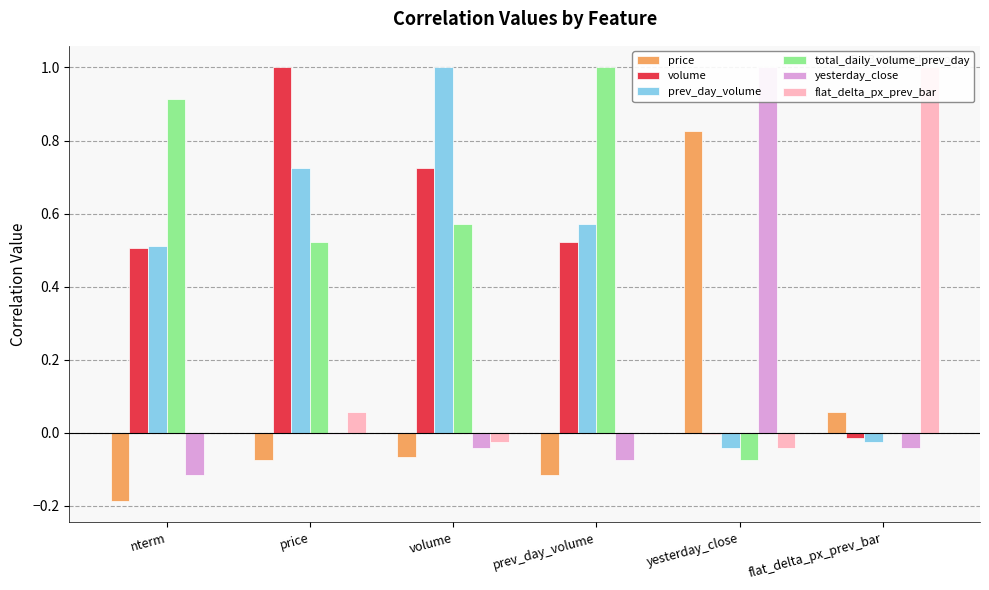

Reading left to right, transcribe all the data shown in this chart.

price: nterm=-0.2	price=-0.1	volume=-0.1	prev_day_volume=-0.1	yesterday_close=0.8	flat_delta_px_prev_bar=0.1
volume: nterm=0.5	price=1.0	volume=0.7	prev_day_volume=0.5	yesterday_close=-0.0	flat_delta_px_prev_bar=-0.0
prev_day_volume: nterm=0.5	price=0.7	volume=1.0	prev_day_volume=0.6	yesterday_close=-0.0	flat_delta_px_prev_bar=-0.0
total_daily_volume_prev_day: nterm=0.9	price=0.5	volume=0.6	prev_day_volume=1.0	yesterday_close=-0.1	flat_delta_px_prev_bar=-0.0
yesterday_close: nterm=-0.1	price=-0.0	volume=-0.0	prev_day_volume=-0.1	yesterday_close=1.0	flat_delta_px_prev_bar=-0.0
flat_delta_px_prev_bar: nterm=0.0	price=0.1	volume=-0.0	prev_day_volume=-0.0	yesterday_close=-0.0	flat_delta_px_prev_bar=1.0